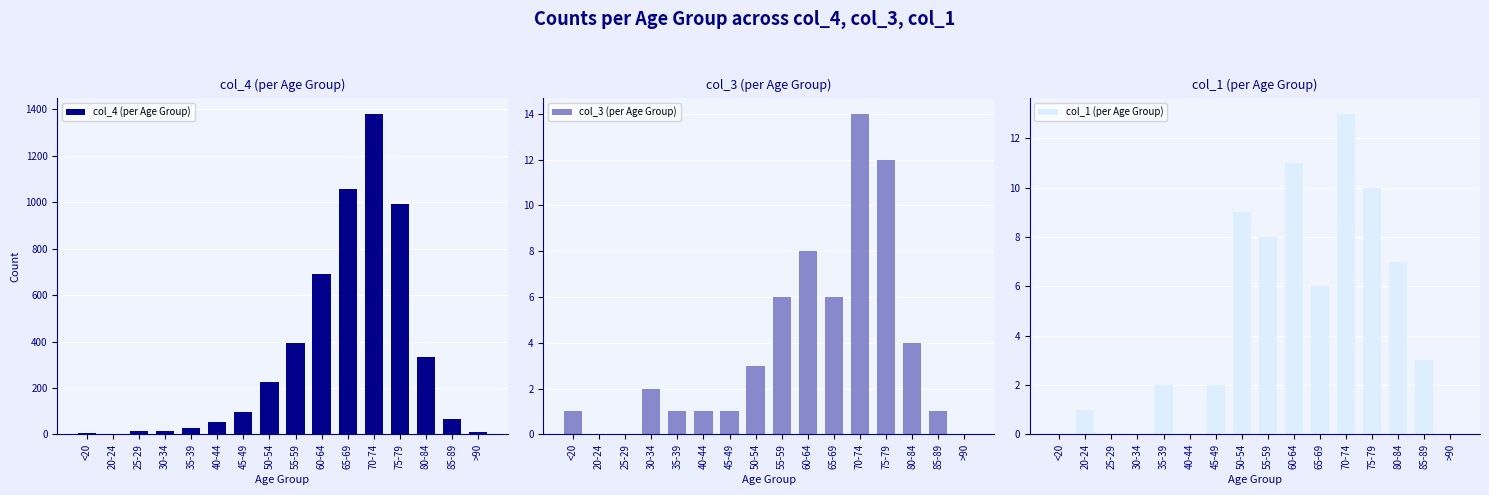

What is the difference between the maximum and minimum values in the col_1 (per Age Group) series?

13